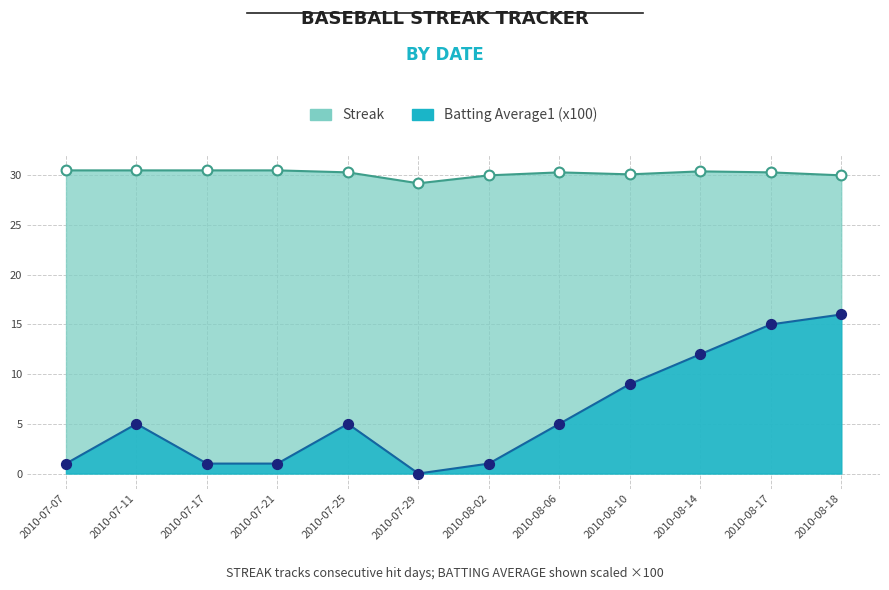

Which series has the largest total across all categories?

Batting Average1